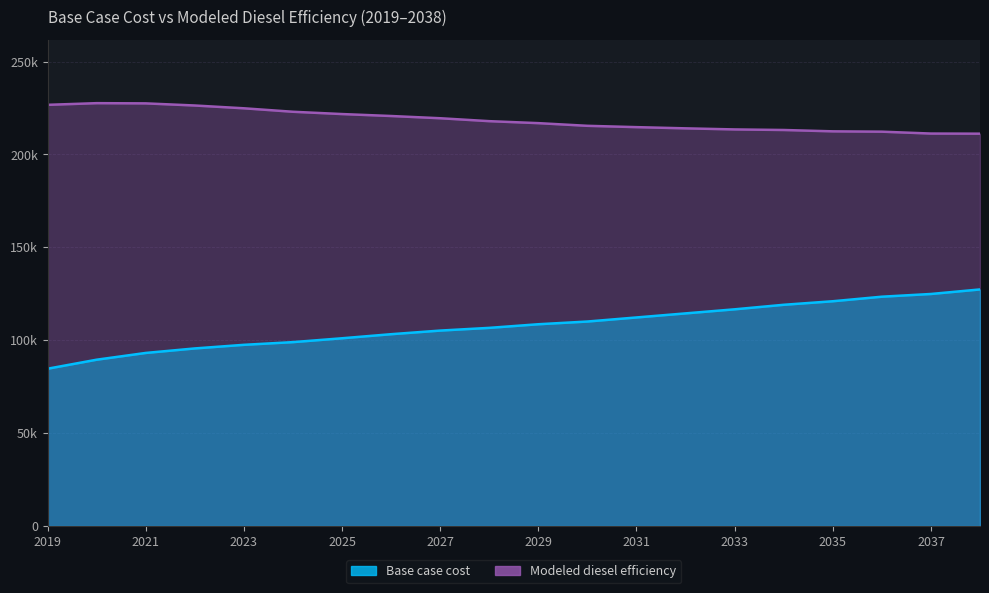

At which label is Base case cost closest to 106001?

2028